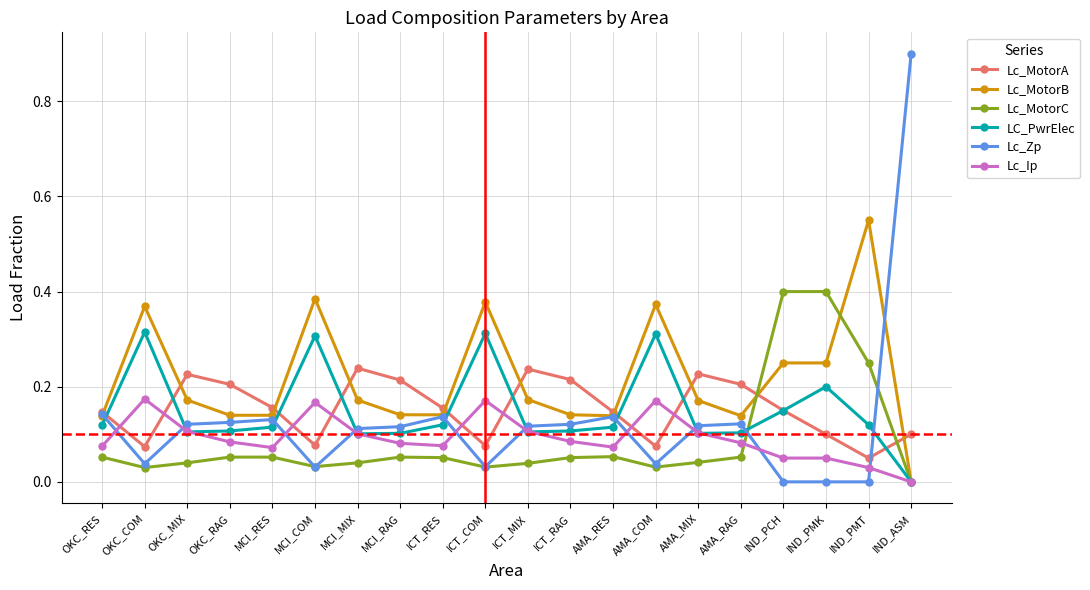

At which category does LC_PwrElec reach its first local peak?

OKC_COM